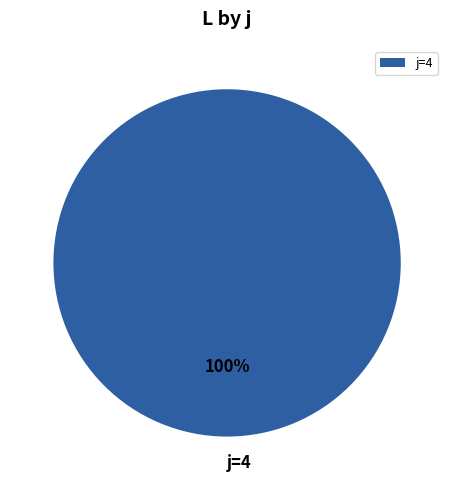

What is the majority slice?

j=4